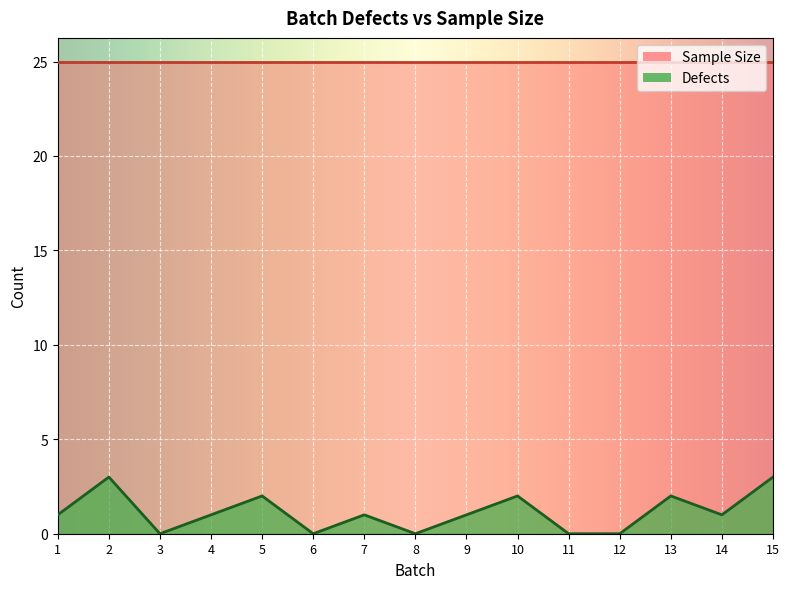

Reading right to left, transcribe all the data shown in this chart.

3	1	2	0	0	2	1	0	1	0	2	1	0	3	1